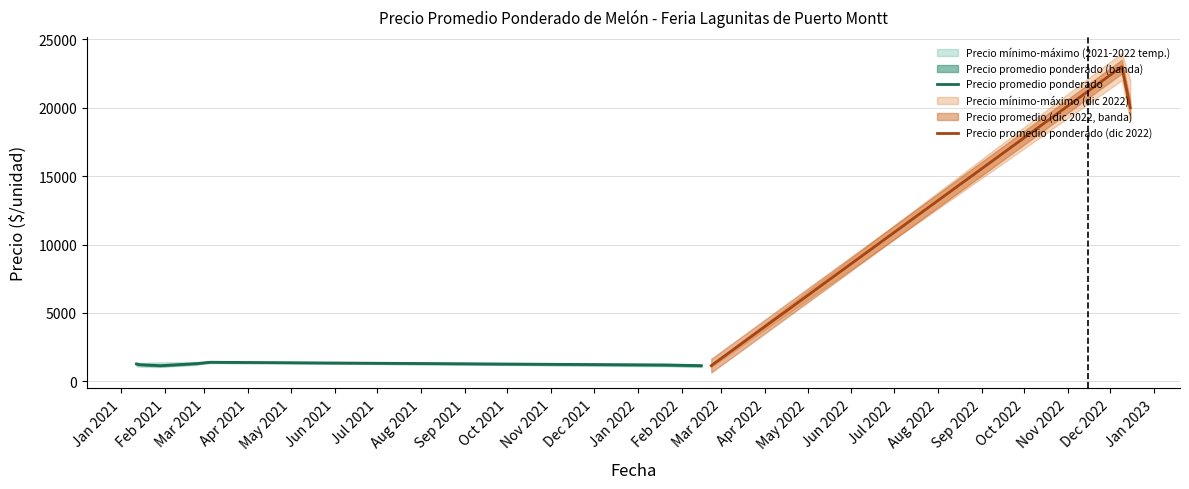

True or false: Precio por Kg has more than 1 interior local peaks.

True